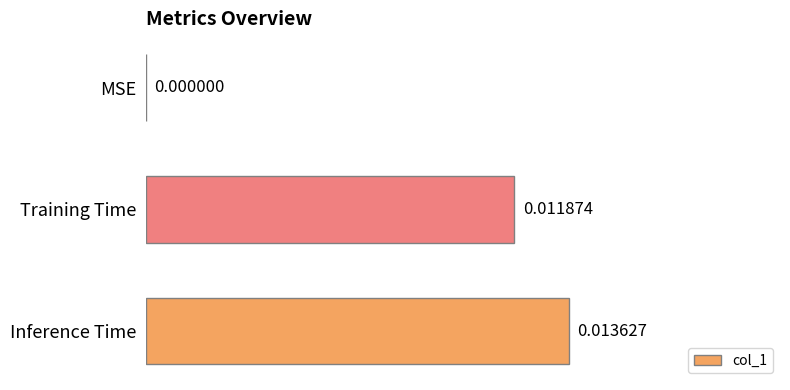

Does the chart contain stacked bars?

No